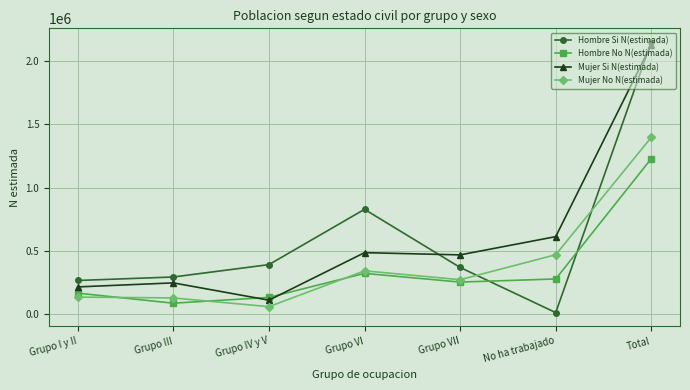

List the series in order of their peak value, highest first.

Hombre Si N(estimada), Mujer Si N(estimada), Mujer No N(estimada), Hombre No N(estimada)